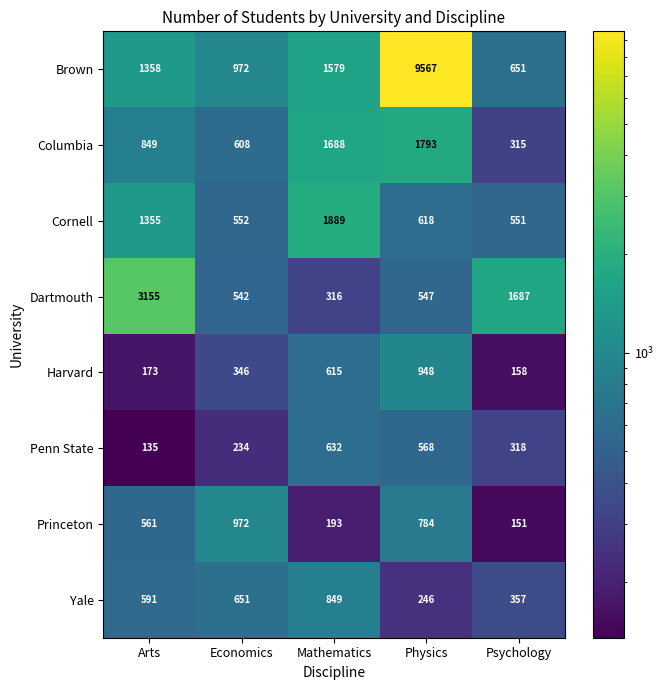

What is the difference between the highest and lowest values at Economics?

738